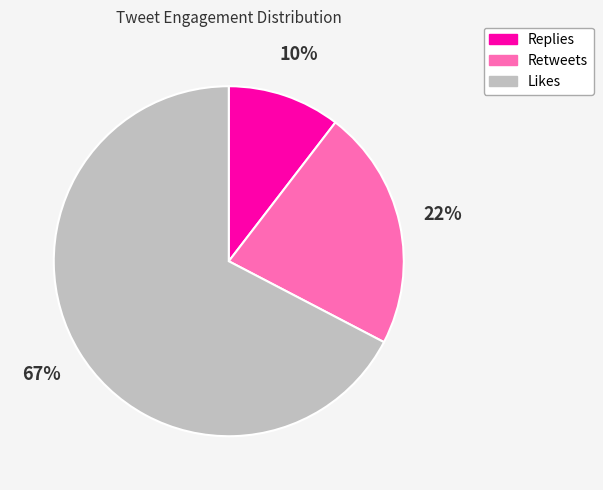

To the nearest percent, what is the average slice percentage?

33%